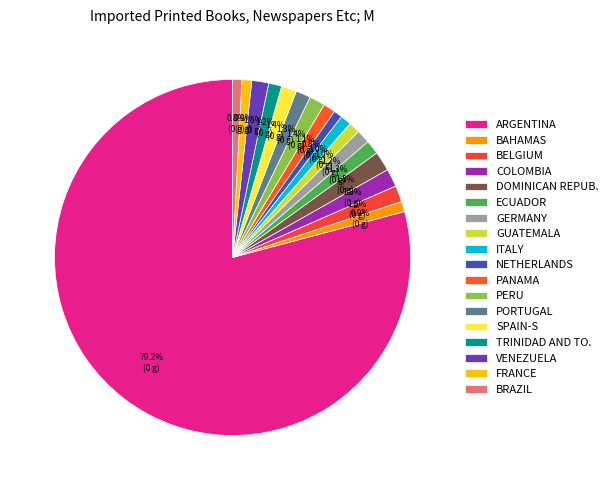

How many slices are in this pie chart?

18